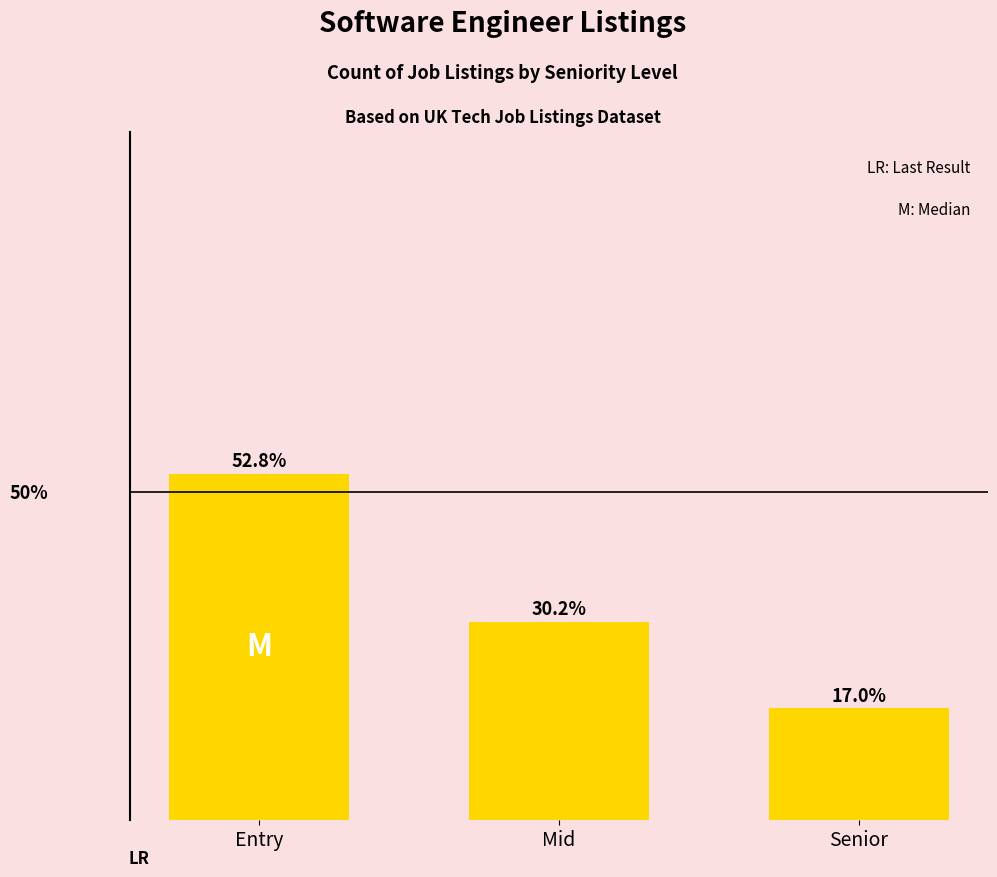

Which label corresponds to the largest value in the chart?

Entry